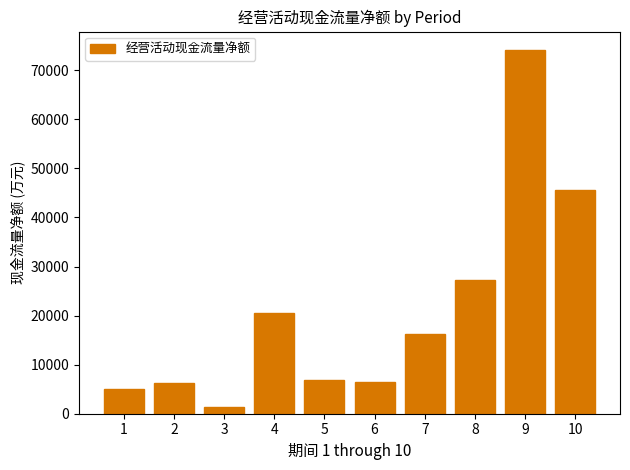

What is the sum of the values at 9 and 7?

90412